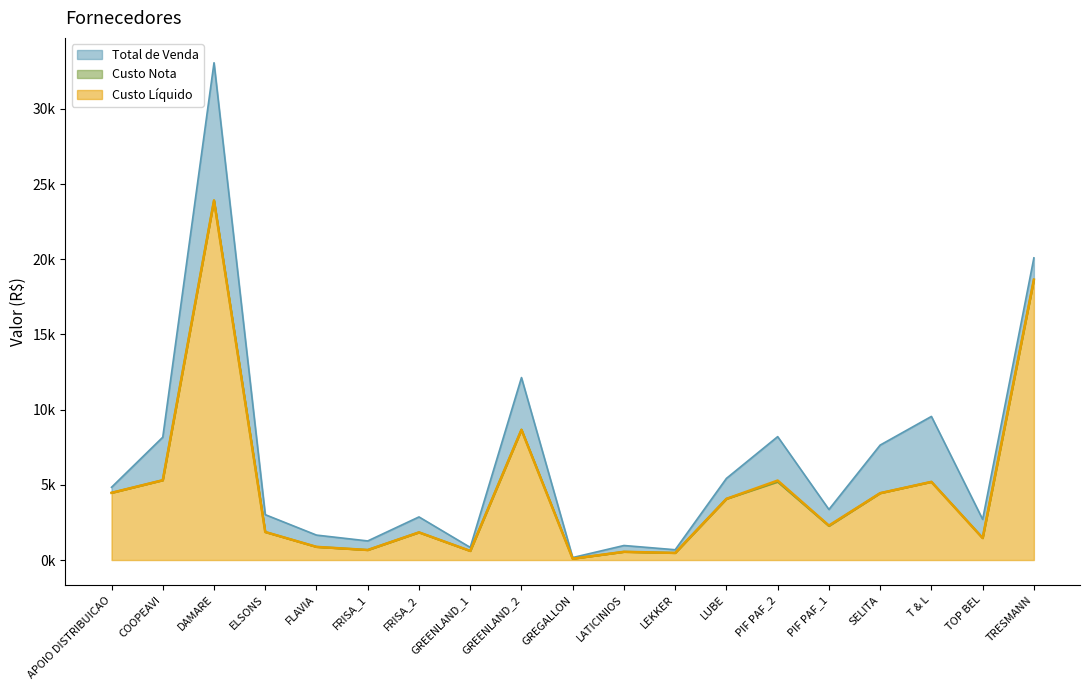

Which series has the largest total across all categories?

Total de Venda